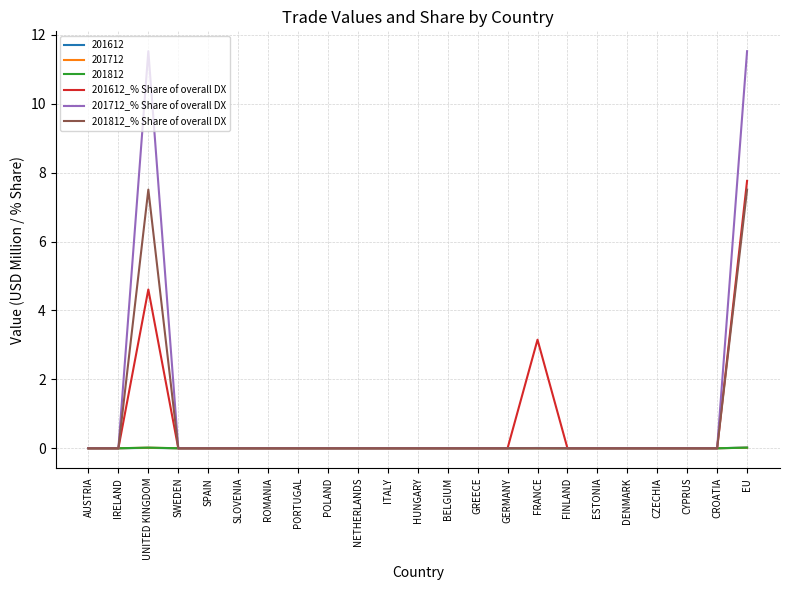

The value of 201612_% Share of overall DX at SLOVENIA is 0.0. True or false?

True